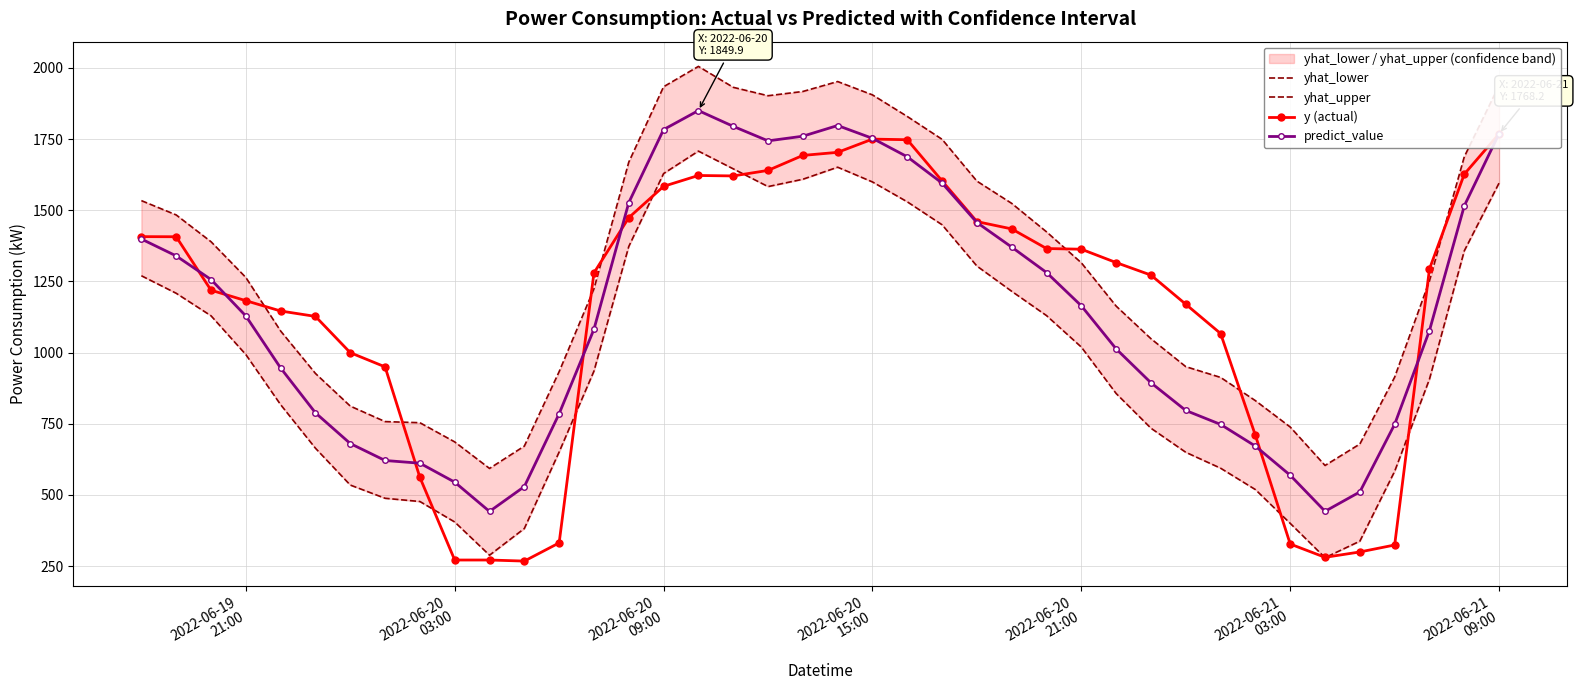

True or false: predict_value has more than 1 interior local peaks.

True